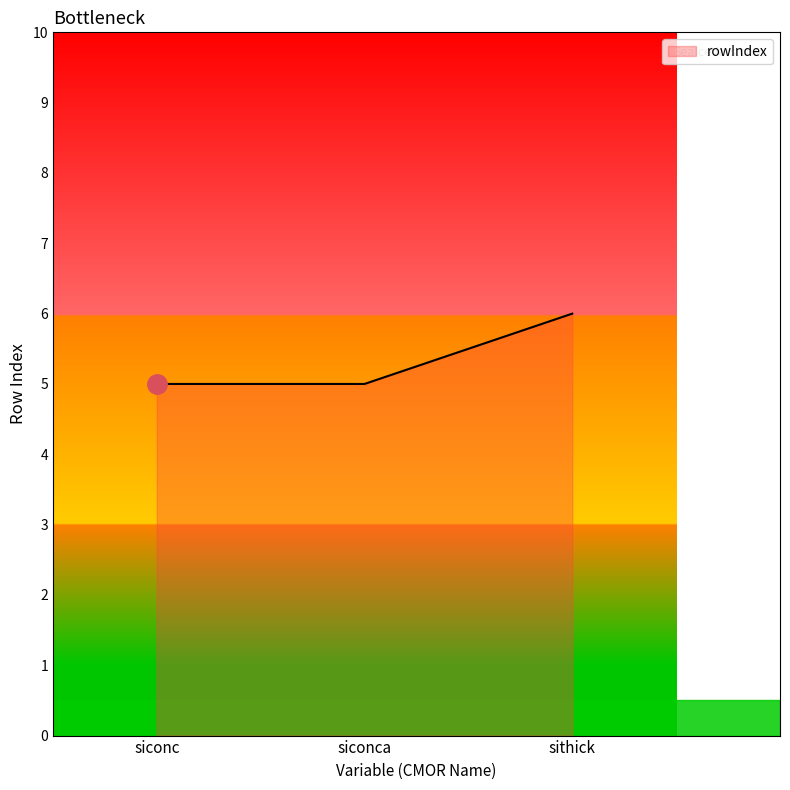

What is the smallest value displayed?

5.0